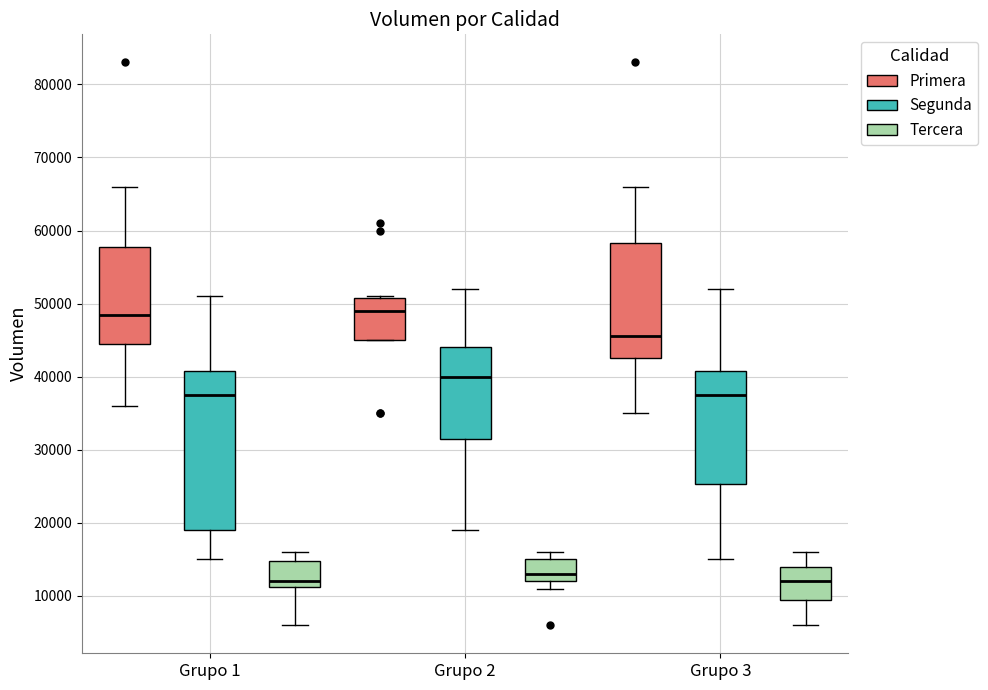

Which box is the tallest, from its lower edge to its upper edge?

Grupo 1 (Segunda)